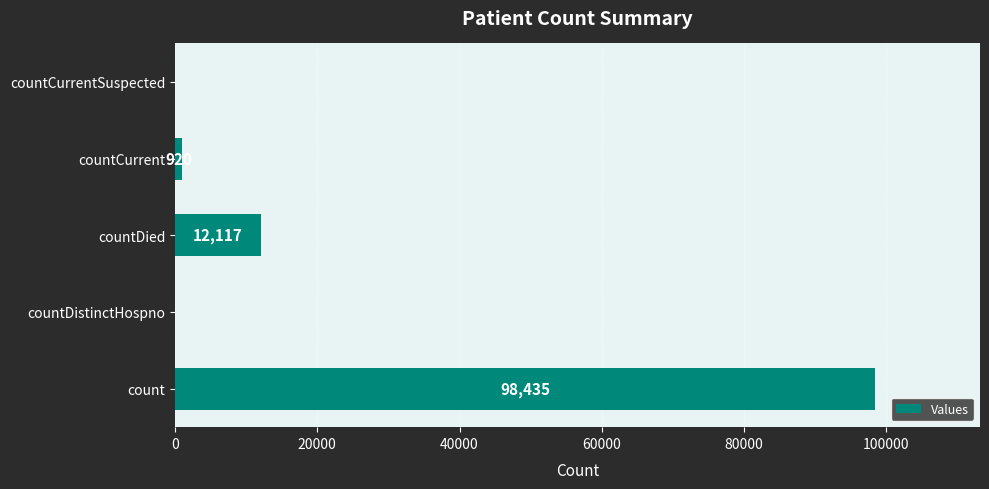

Is it true that the value at countCurrent is 920?

True